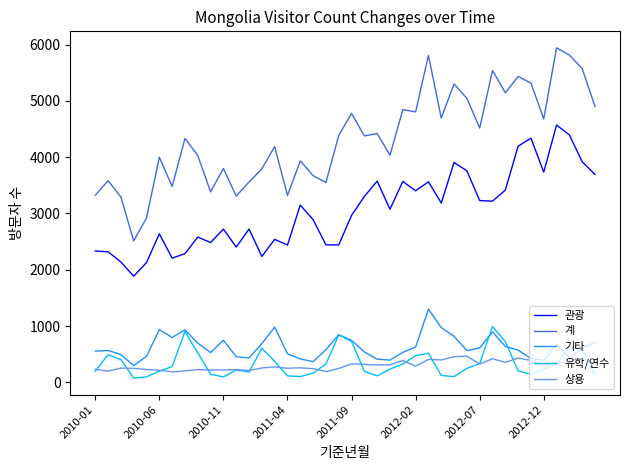

Which series has the largest range (max minus min)?

계